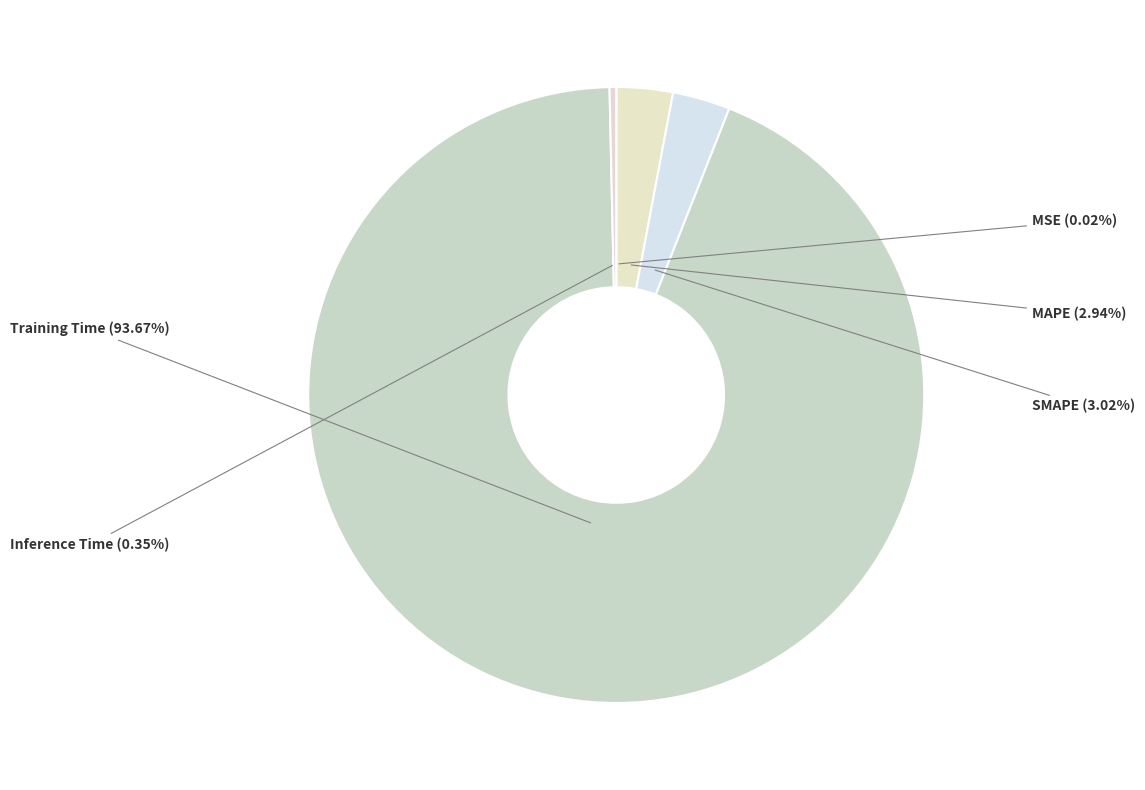

Between MAPE and Training Time, which is larger?

Training Time